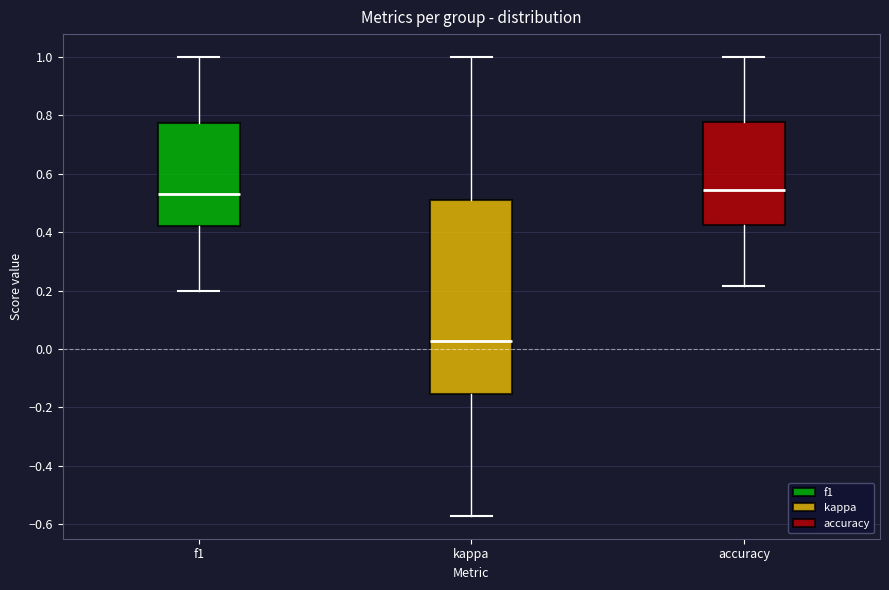

Comparing the boxes themselves (not the whiskers), which one is the tallest?

kappa